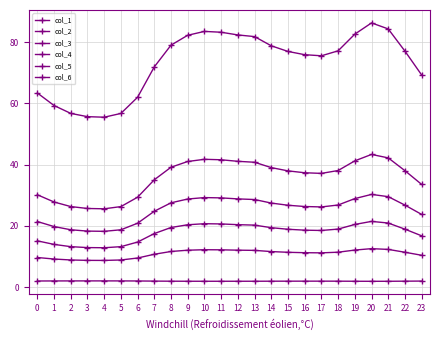

True or false: col_3 and col_1 intersect in this chart.

False